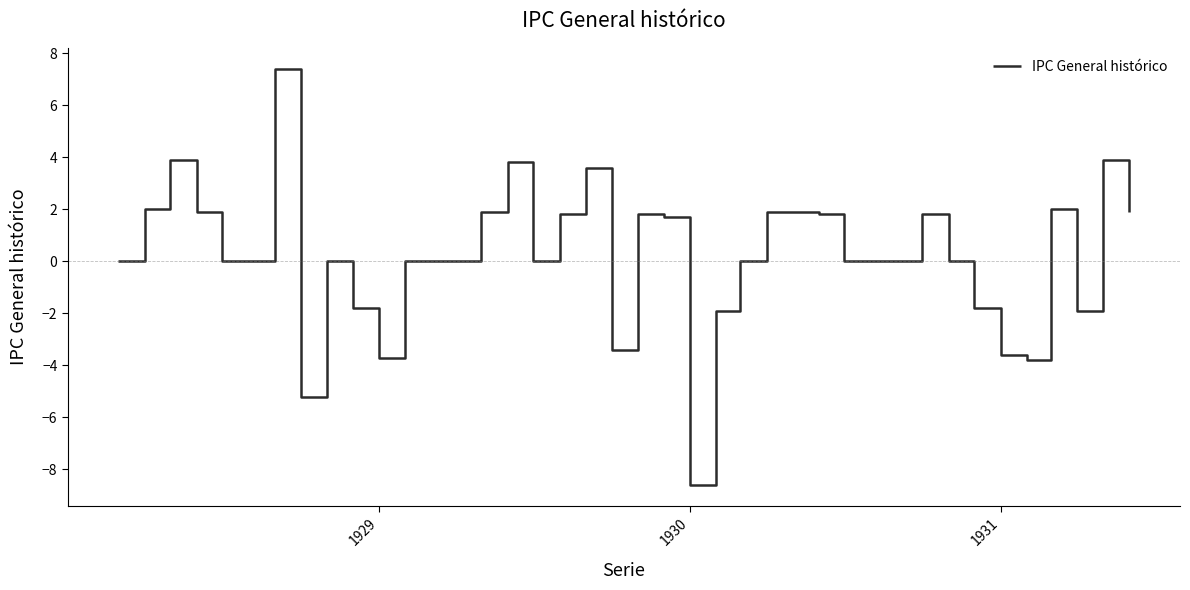

What is the smallest value displayed?

-8.6